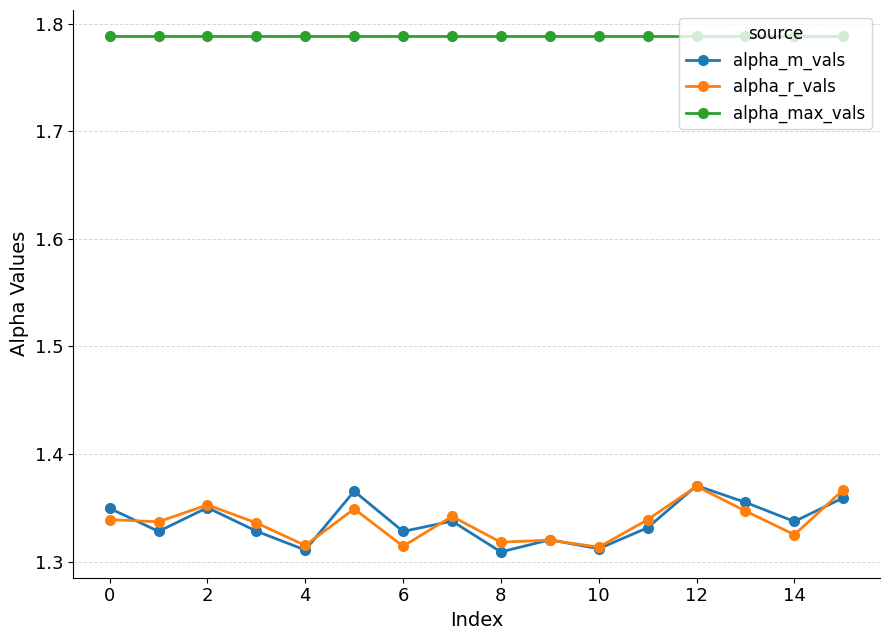

How many lines are shown in the chart?

3